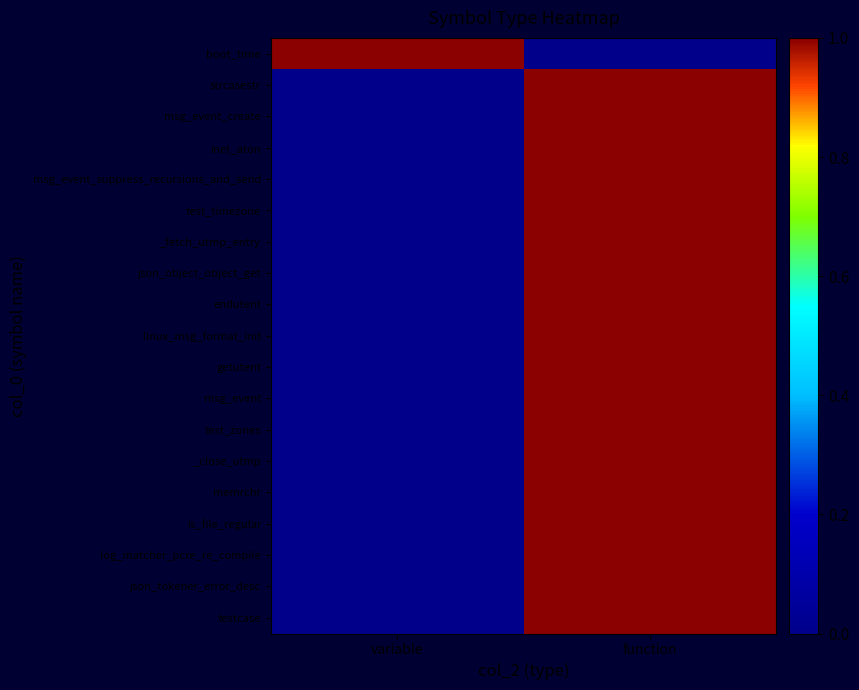

Which has a higher value, function or variable?

variable